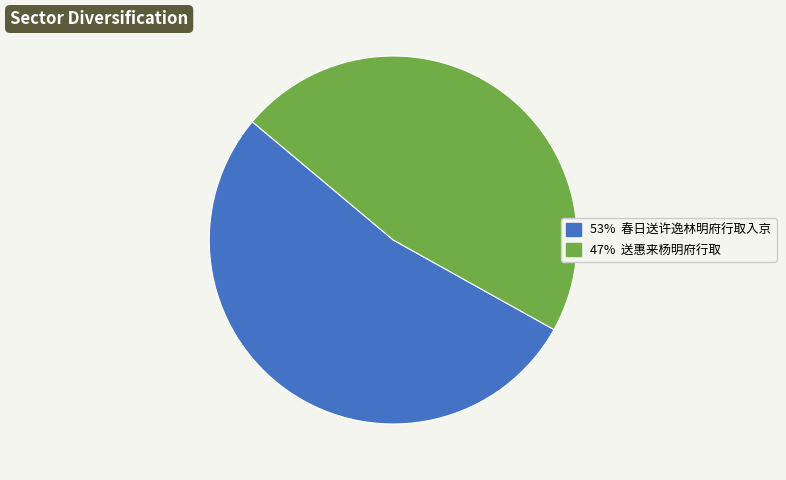

Does any single category account for the majority?

Yes